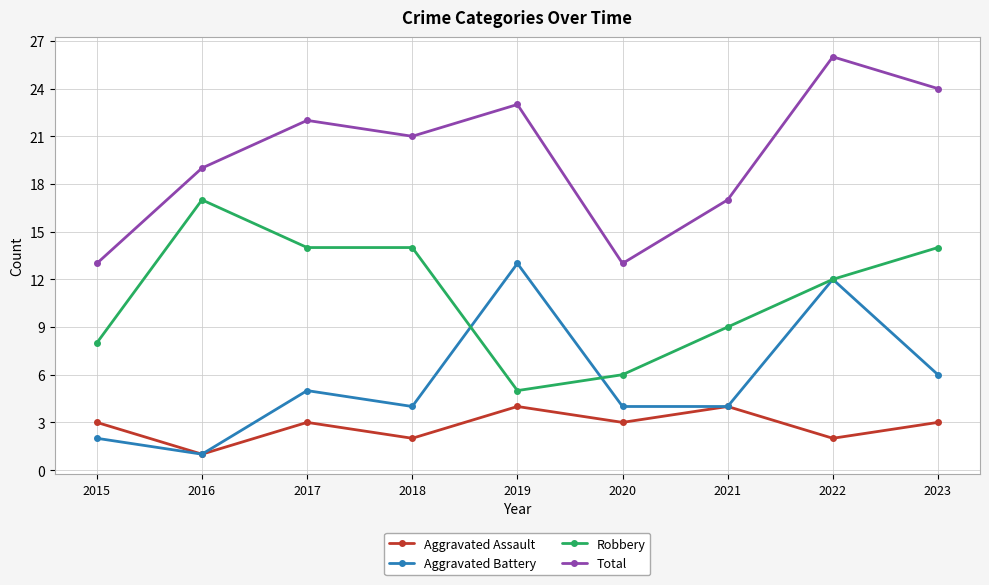

How many distinct data groups are displayed?

4